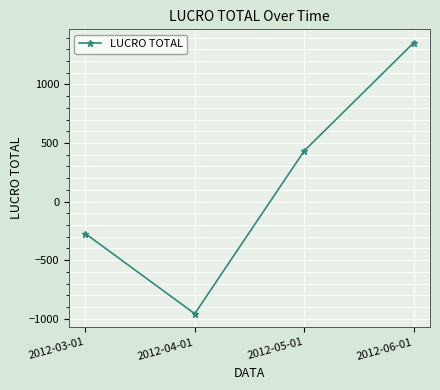

Is it true that the value at 2012-05-01 is 431.8?

True